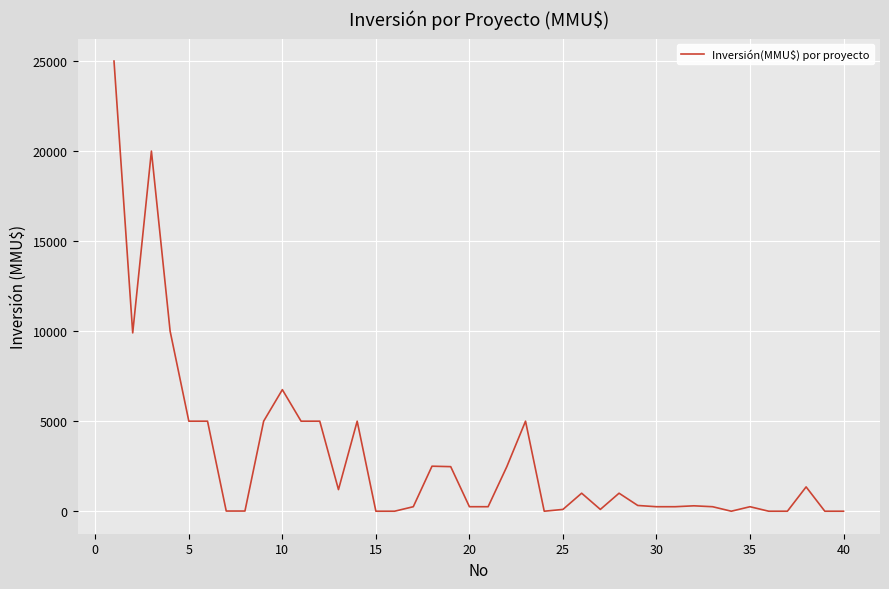

What is the difference between the maximum and minimum values?

25000